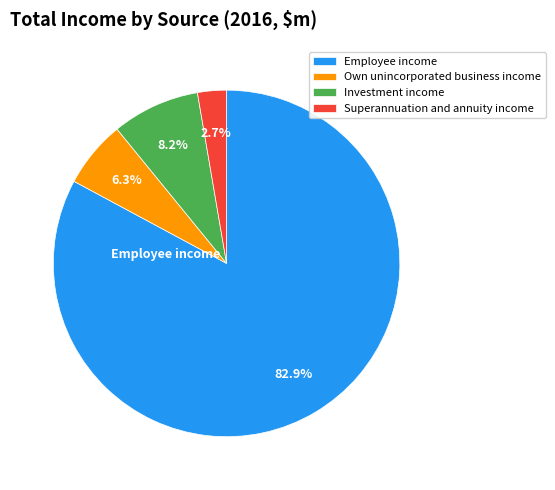

Rank the categories by value from lowest to highest.

Superannuation and annuity income, Own unincorporated business income, Investment income, Employee income